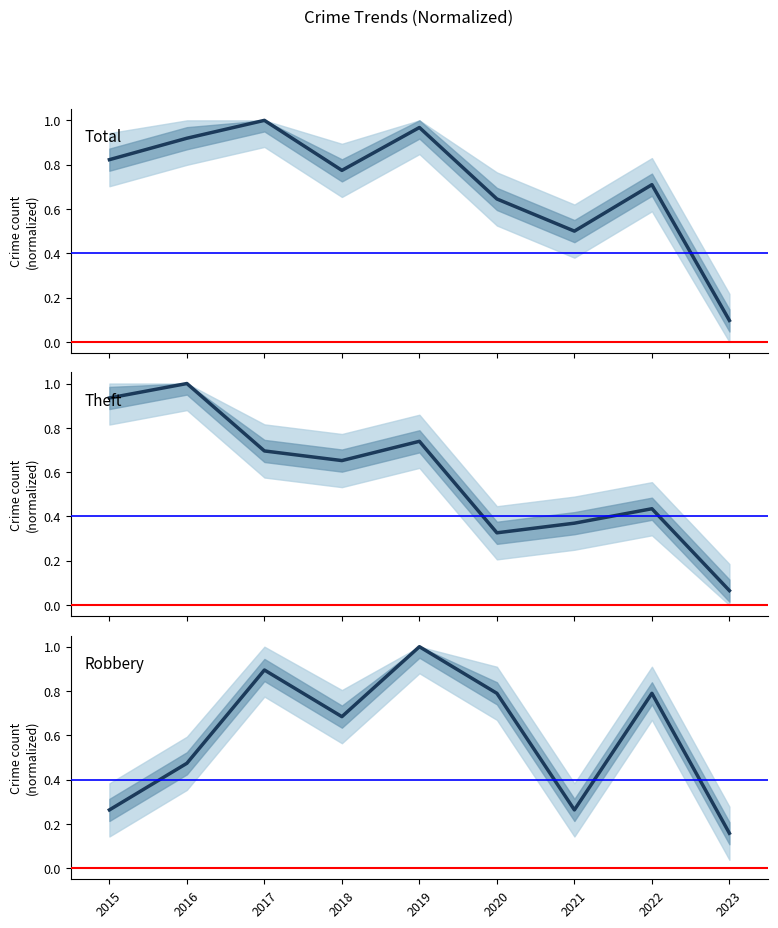

What value does the Robbery series have at 2018?

0.7